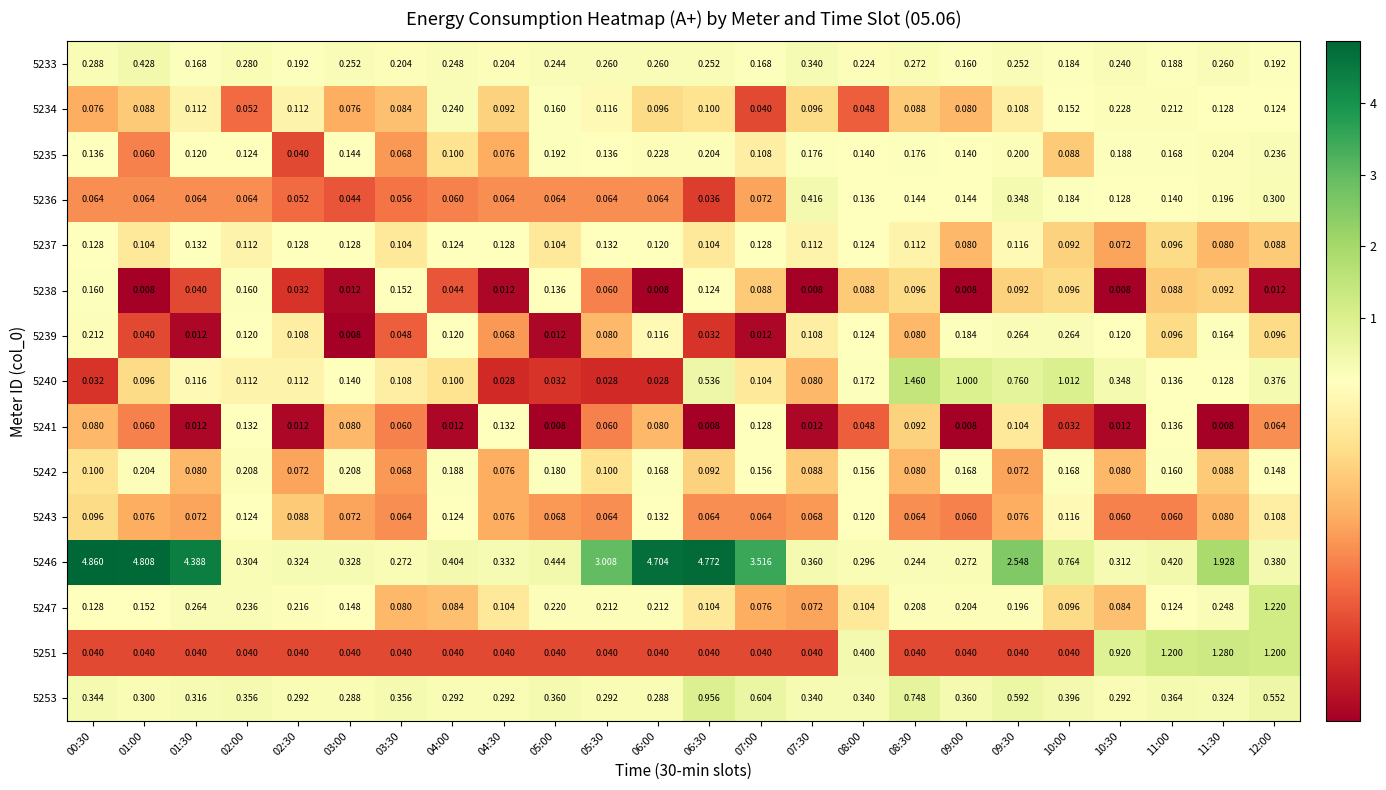

Is the value of 5243 at 09:00 greater than the value of 5236 at 10:30?

No